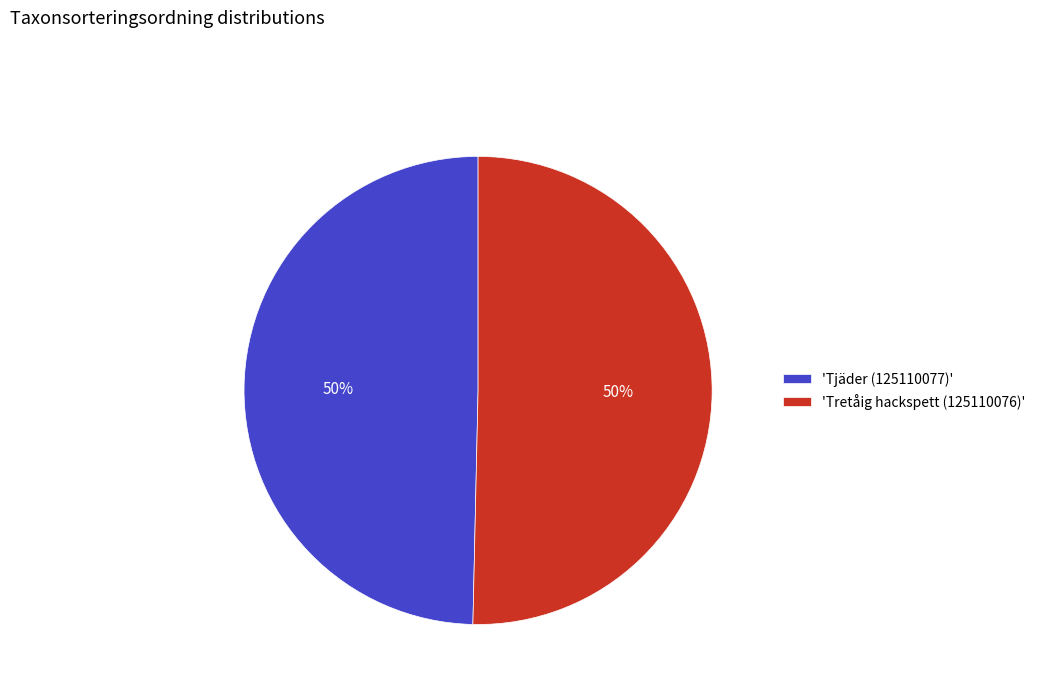

To the nearest percent, what portion does 'Tjäder (125110077)' represent?

50%